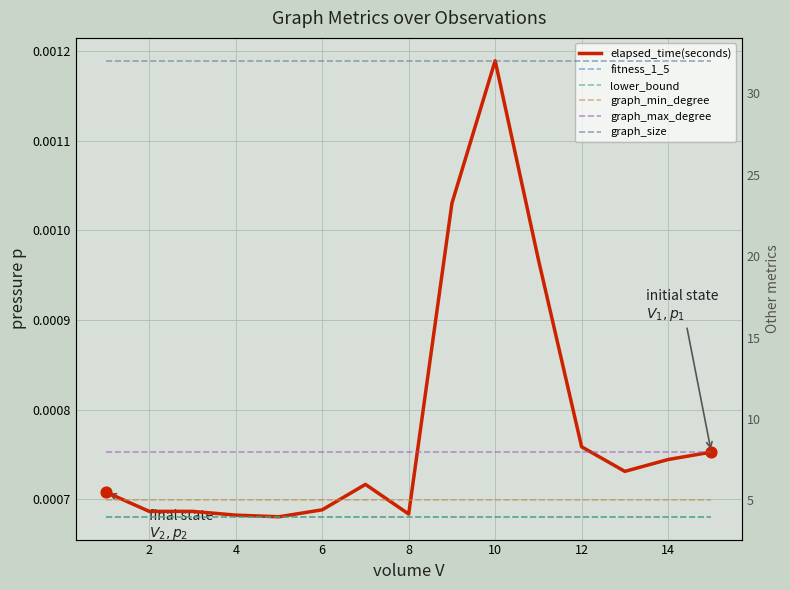

What are all the series names shown in the legend?

elapsed_time(seconds), fitness_1_5, lower_bound, graph_min_degree, graph_max_degree, graph_size